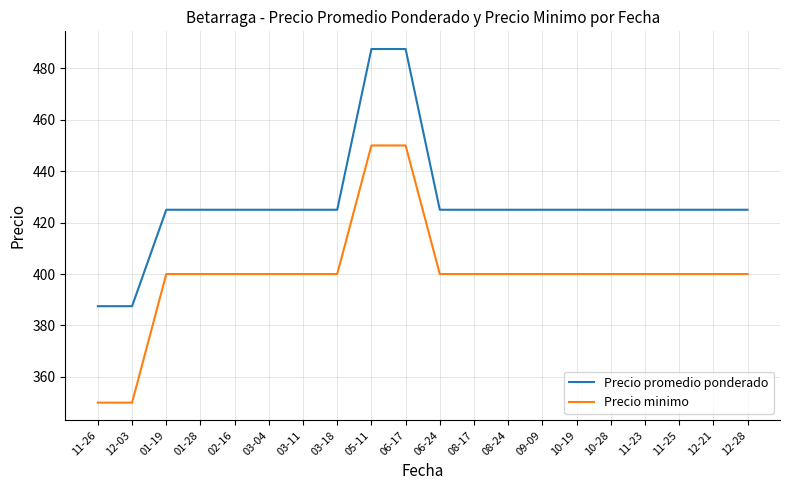

What is the spread (max minus min) of values at 03-11?

25.0